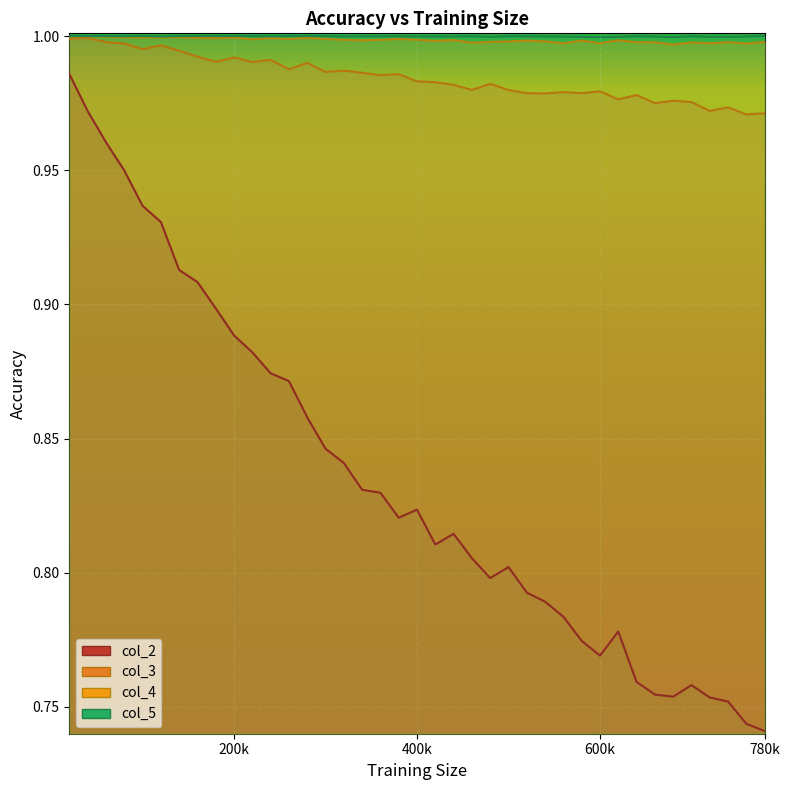

True or false: 4 and 5 intersect in this chart.

False